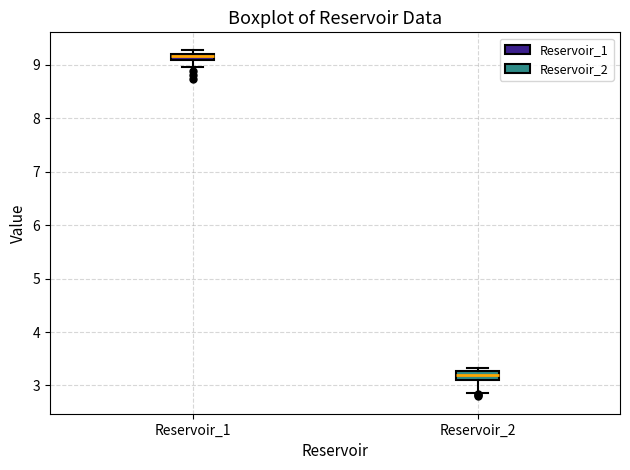

Which box's median line is the highest?

Reservoir_1